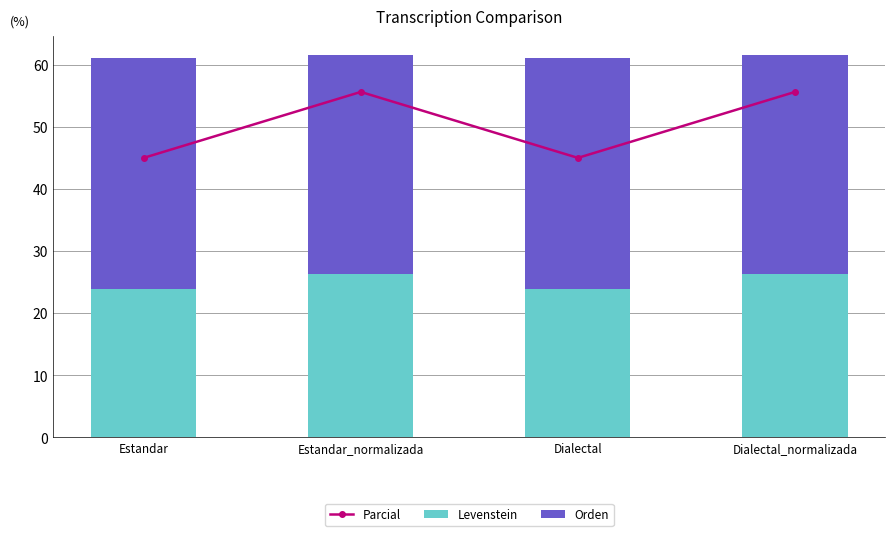

What is the total value across all series at Estandar_normalizada?

117.2